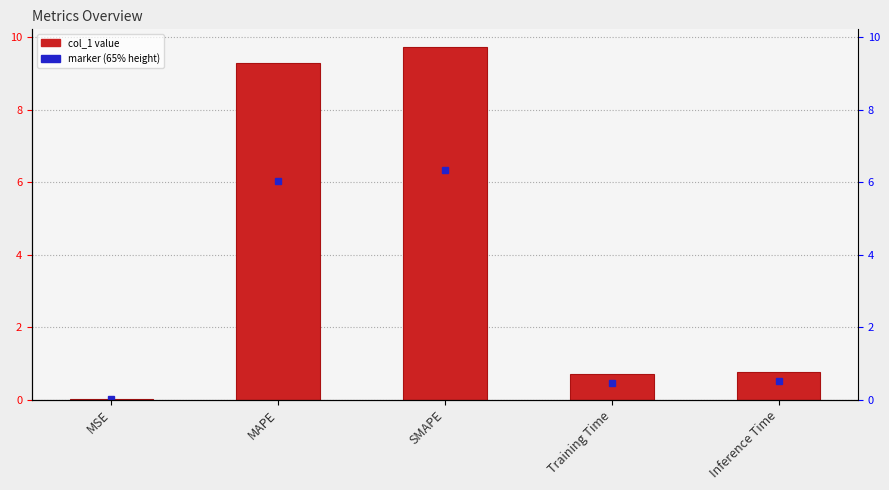

Reading left to right, extract all data points from this chart.

0.0	9.3	9.7	0.7	0.8